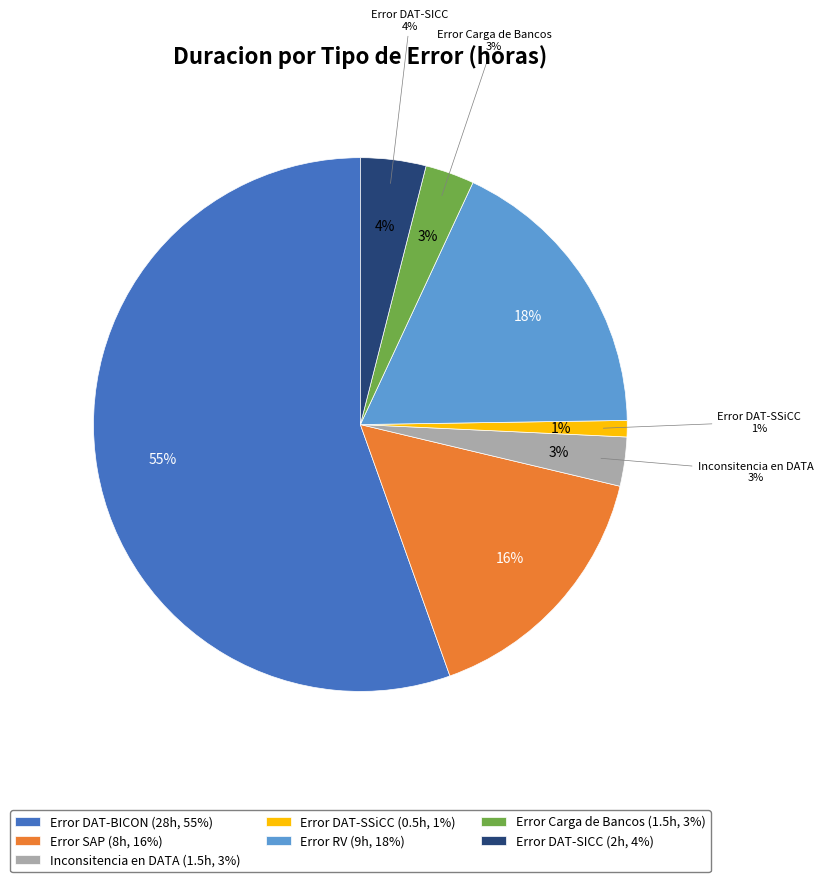

Approximately how many times larger is the value at Inconsitencia en DATA compared to Error Carga de Bancos?

1.0